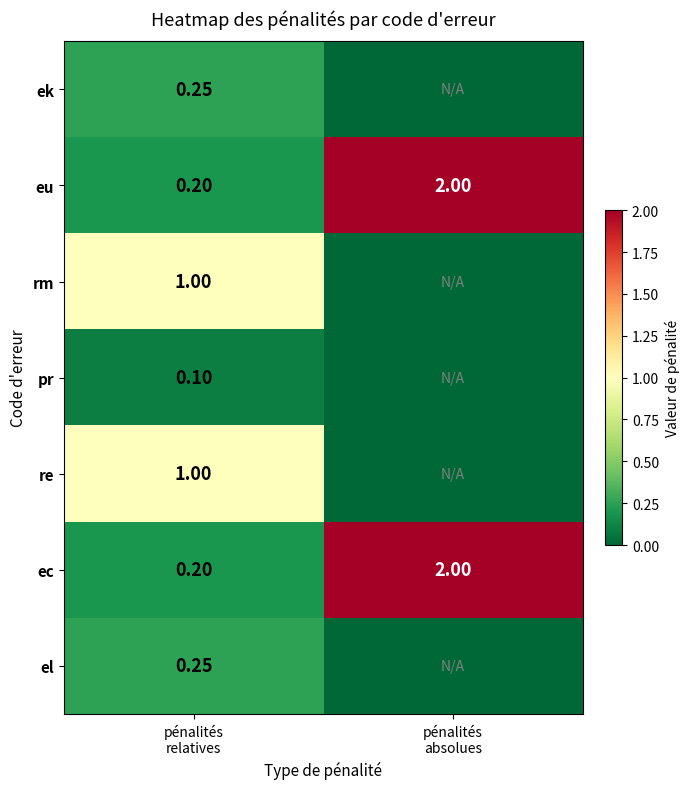

The value of ec at pénalités relatives is 0.2. True or false?

True